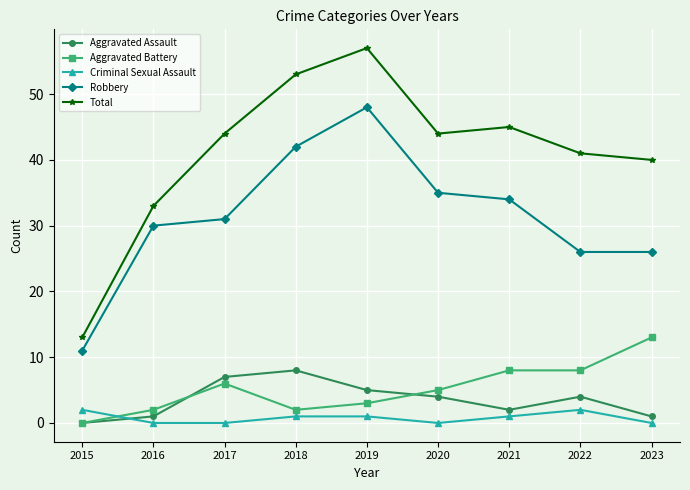

The value of Criminal Sexual Assault at 2020 is 0. True or false?

True